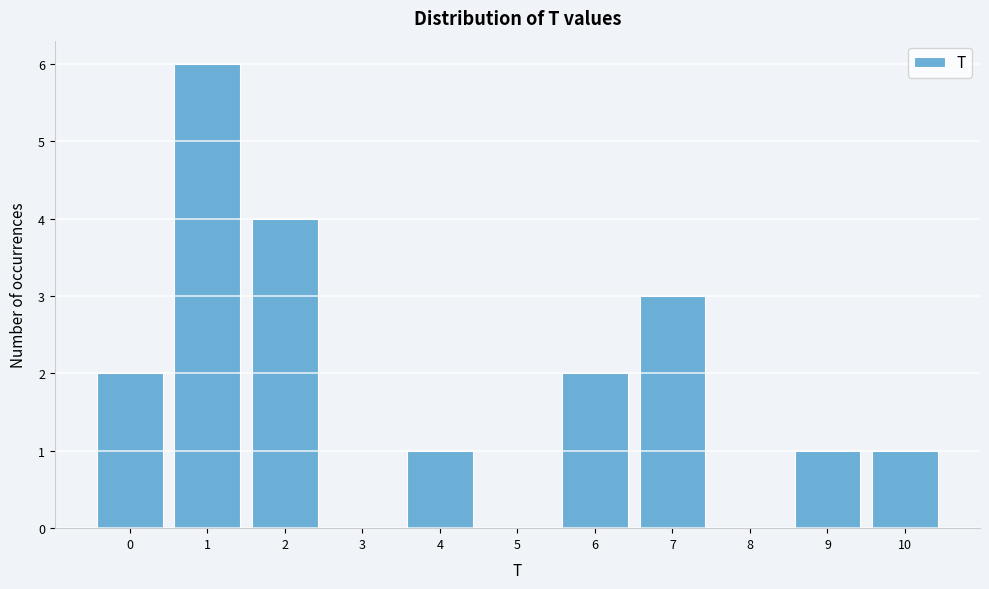

Reading left to right, transcribe this chart: for each bar, give the range it covers on the x-axis and its height. The values are not printed on the chart, so give them approximately, as read against the axis.

-0.5 to 0.5: 2
0.5 to 1.5: 6
1.5 to 2.5: 4
2.5 to 3.5: 0
3.5 to 4.5: 1
4.5 to 5.5: 0
5.5 to 6.5: 2
6.5 to 7.5: 3
7.5 to 8.5: 0
8.5 to 9.5: 1
9.5 to 10.5: 1